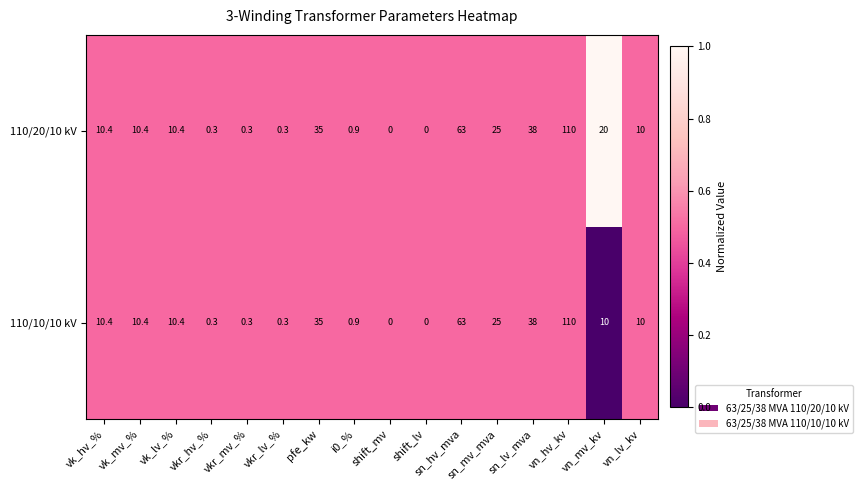

Which series has the largest total across all categories?

110/20/10 kV